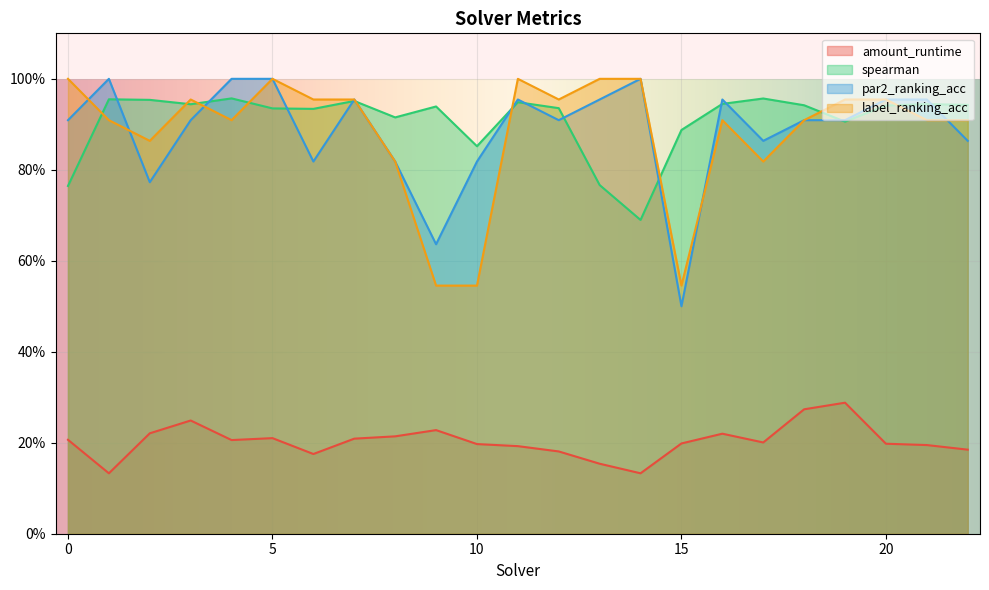

Between which two adjacent categories do par2_ranking_acc and label_ranking_acc first intersect?

0 and 1